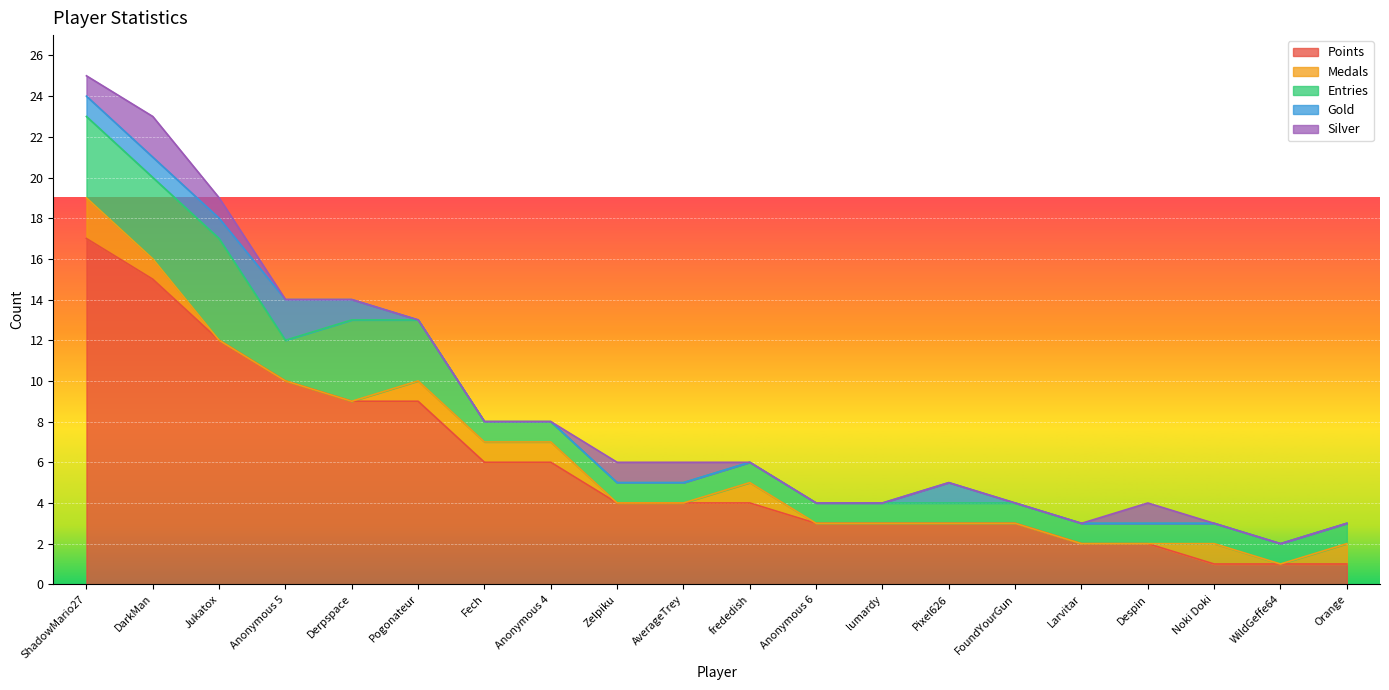

How many lines are shown in the chart?

5